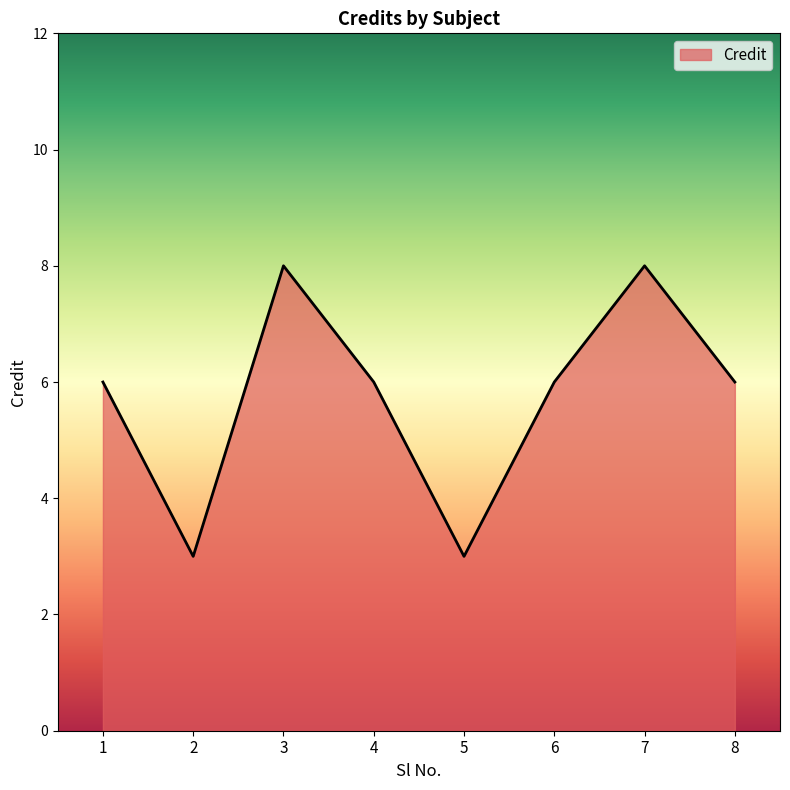

What value does the data have at 5?

3